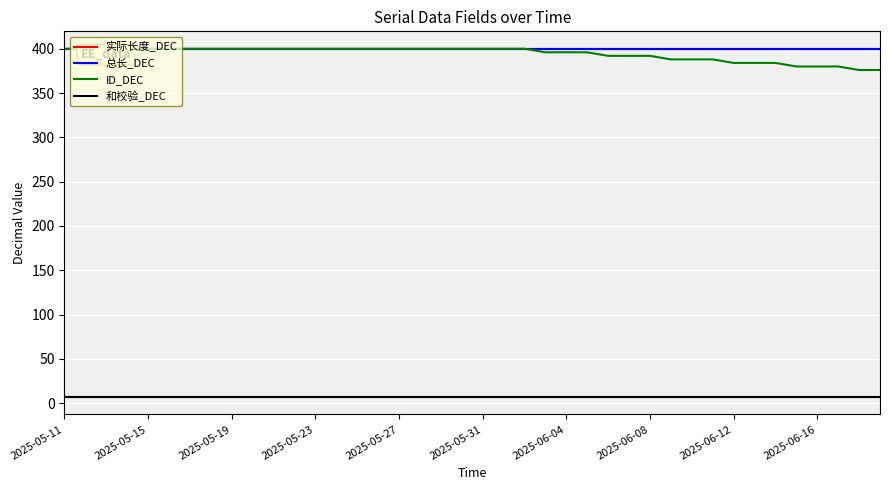

True or false: ID_DEC and 总长_DEC cross at least once.

False